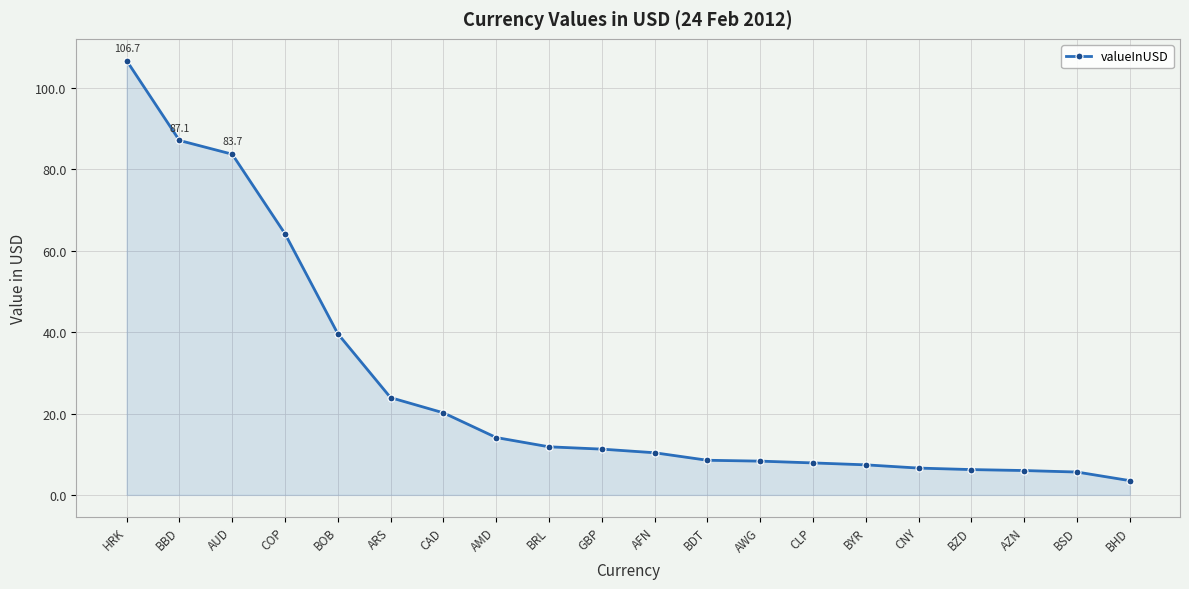

What is the sum of the values at HRK and CLP?

114.6